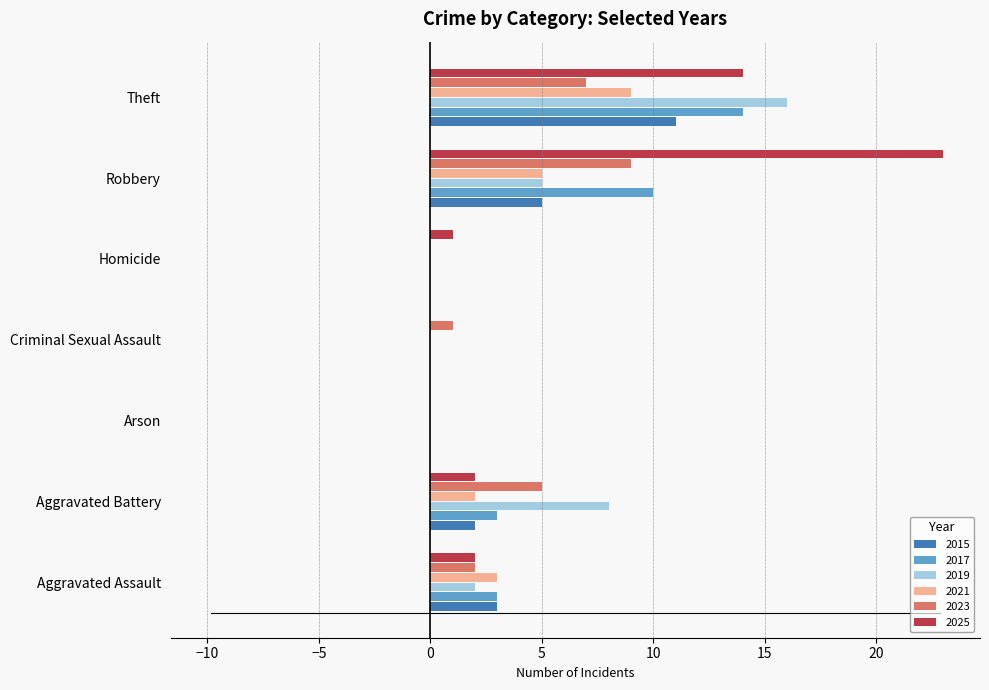

The 2015 series shows 0 at Criminal Sexual Assault. True or false?

True